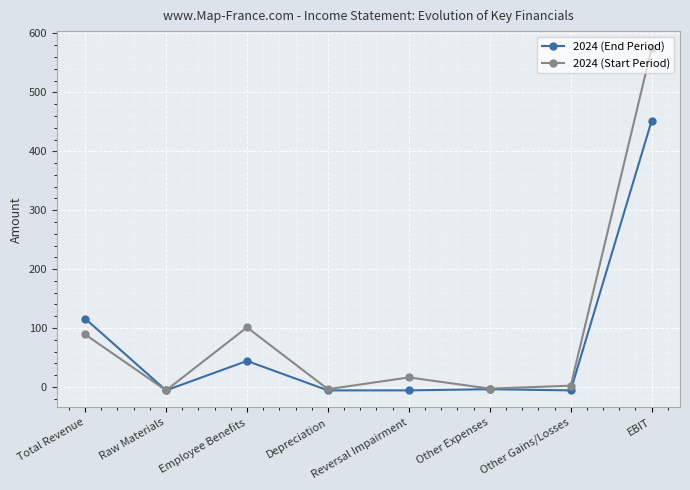

Which series has the largest total across all categories?

2024 (Start Period)